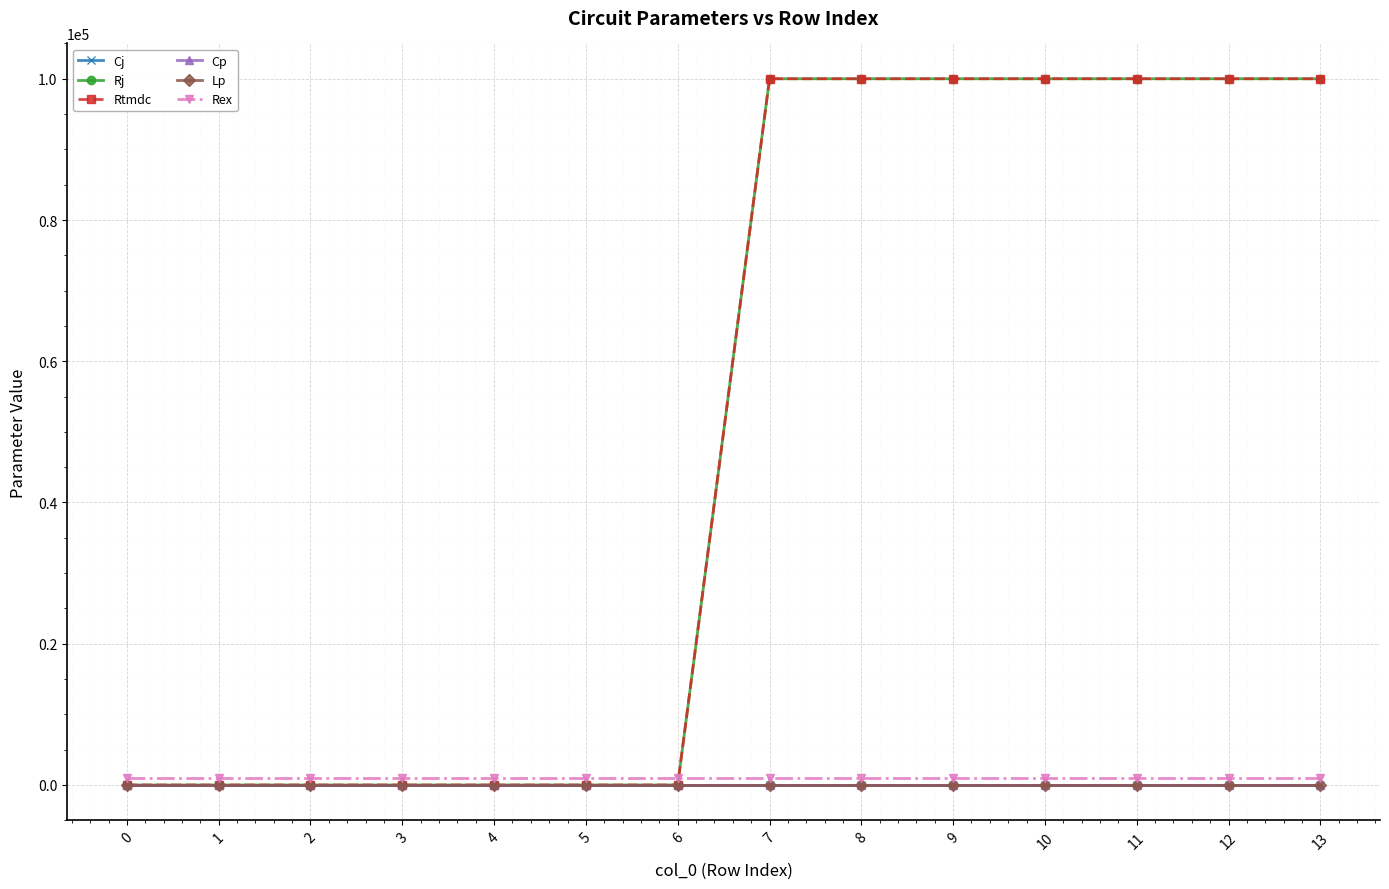

Is it true that Rex equals 1000.0 at 1?

True